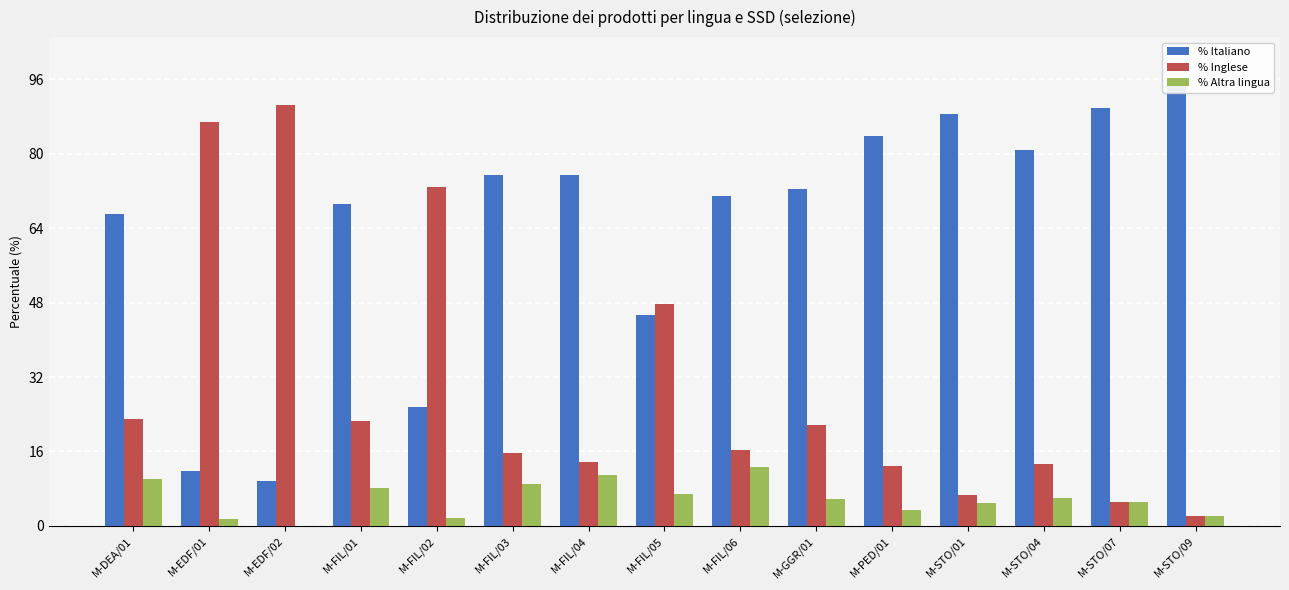

Reading left to right, extract all data points from this chart.

% Italiano: 66.9	11.9	9.7	69.2	25.6	75.4	75.4	45.4	70.9	72.4	83.7	88.5	80.7	89.7	95.6
% Inglese: 22.9	86.7	90.3	22.6	72.7	15.7	13.8	47.7	16.3	21.7	12.9	6.7	13.3	5.1	2.2
% Altra lingua: 10.2	1.4	0.0	8.2	1.7	8.9	10.9	6.9	12.8	5.9	3.4	4.8	6.0	5.1	2.2